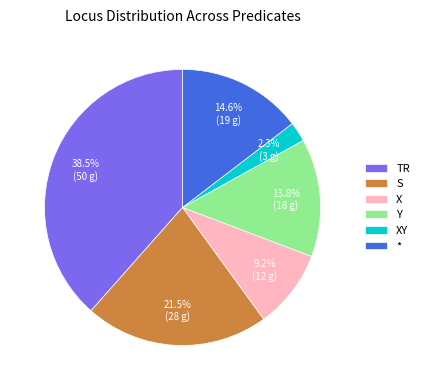

What is the smallest slice in the pie chart?

XY